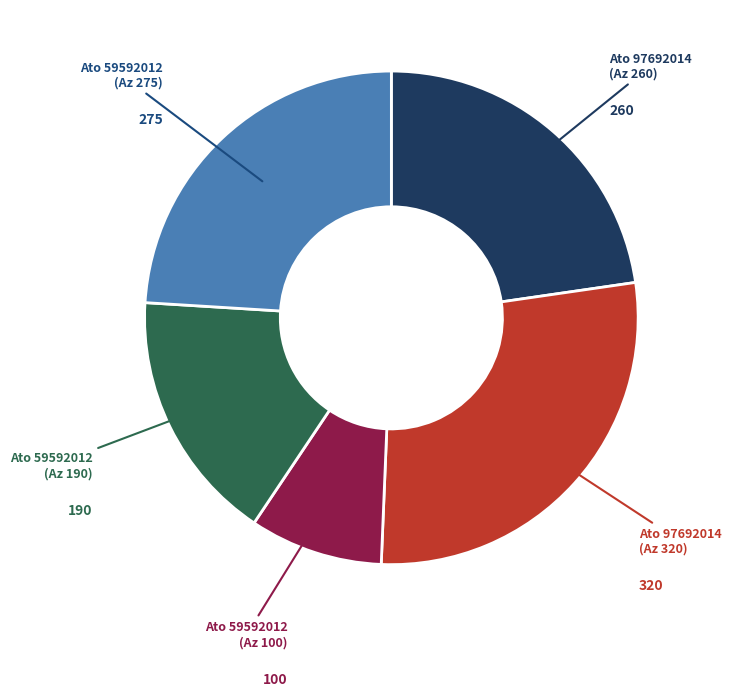

Is there any slice that represents more than half of the pie?

No